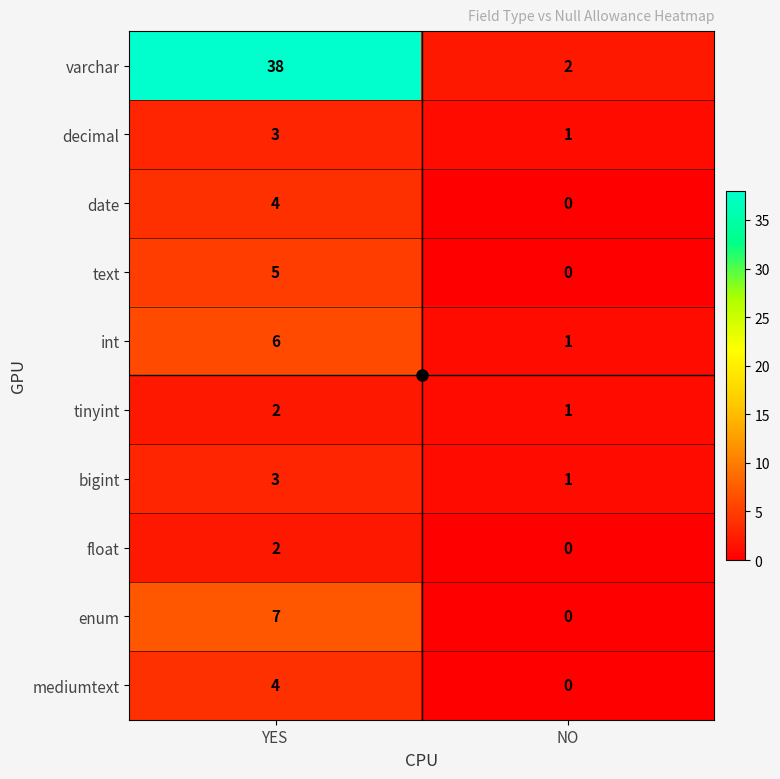

What is the difference between the date values at YES and NO?

4